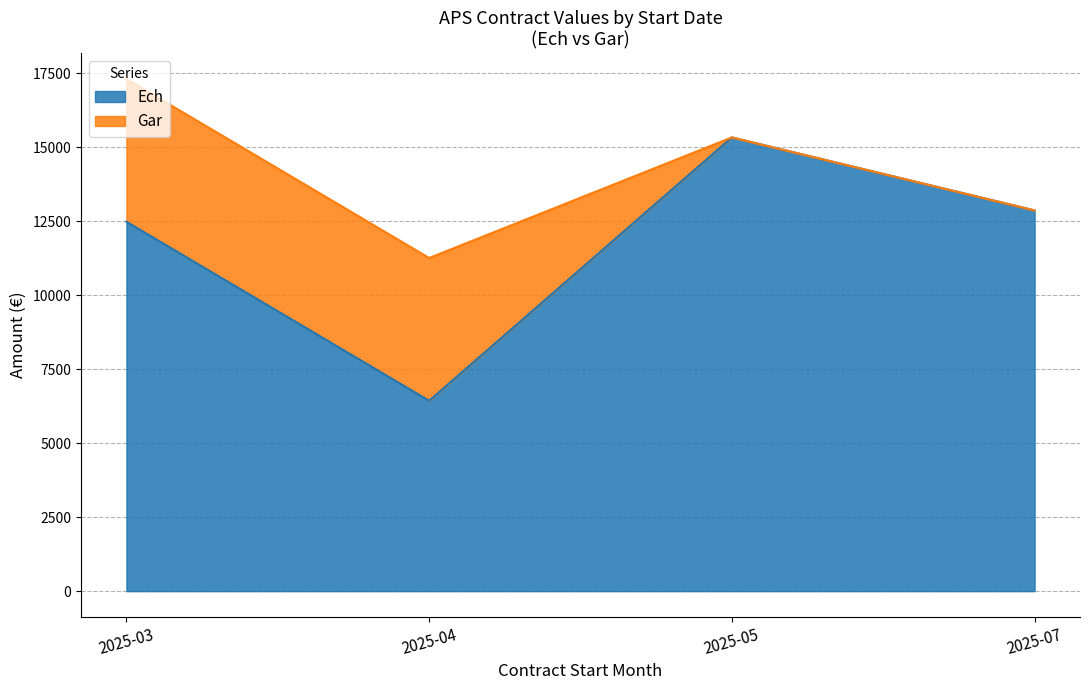

At which label does Ech reach its minimum?

2025-04